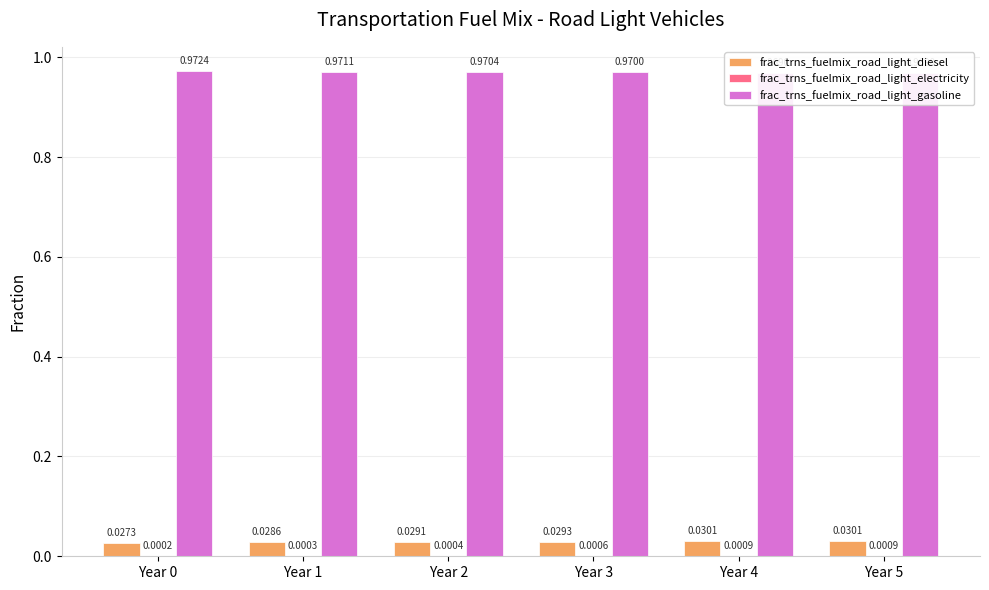

What is the total value across all series at Year 4?

1.0